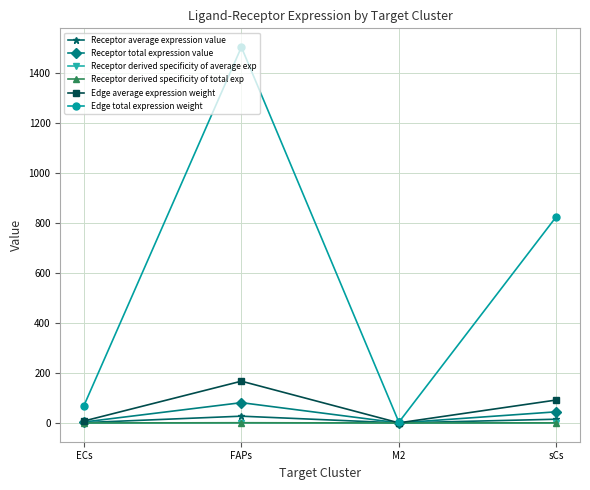

What is the label of the 2nd point from the left?

FAPs